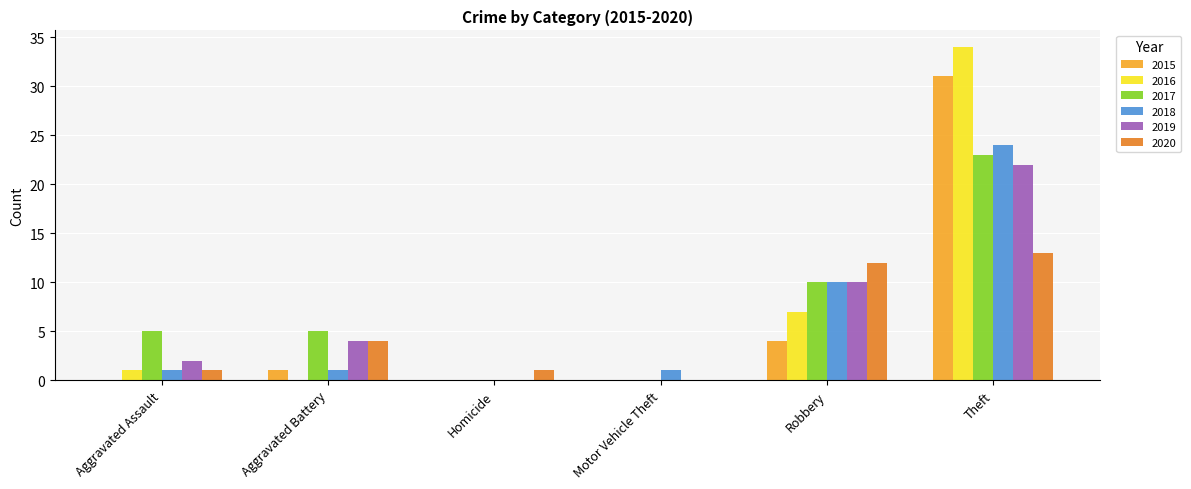

The value of 2015 at Theft is 44. True or false?

False